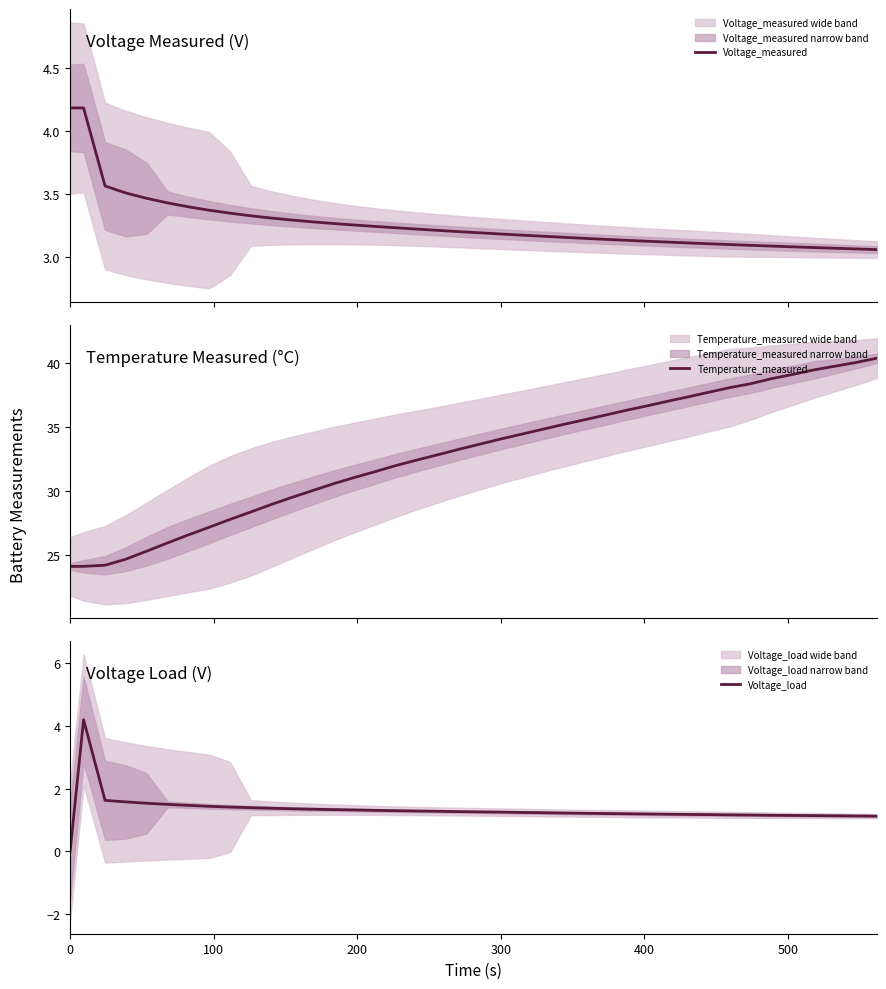

What is the maximum value shown in the chart?

40.4